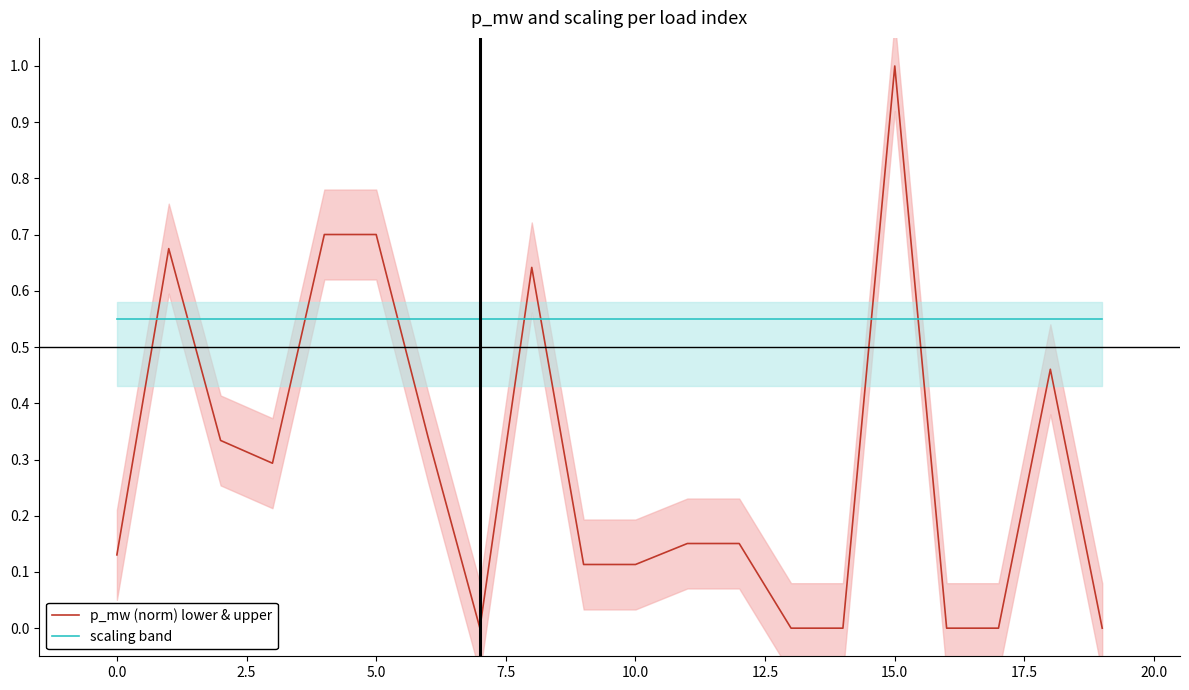

What is the label of the 12th point from the left?

11